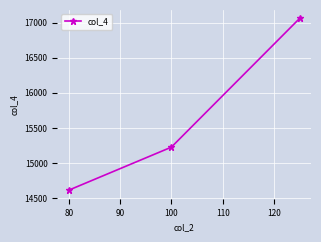

What is the value of the 2nd point from the left?

15226